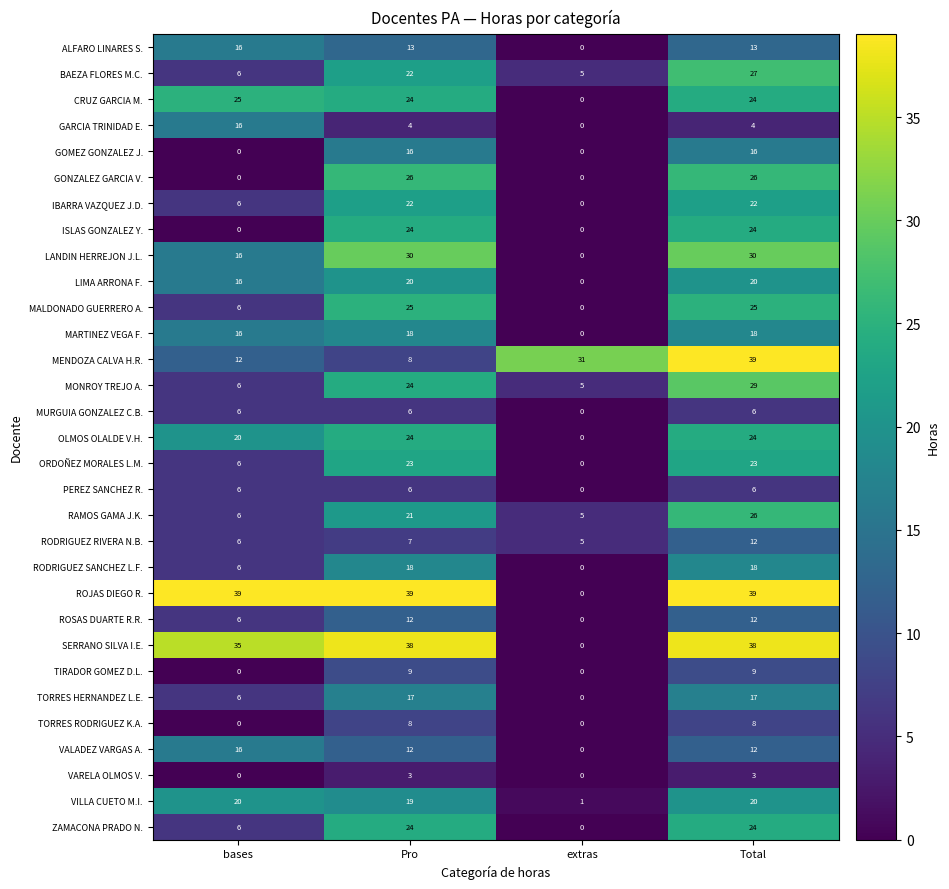

What is the total value across all series at extras?

52